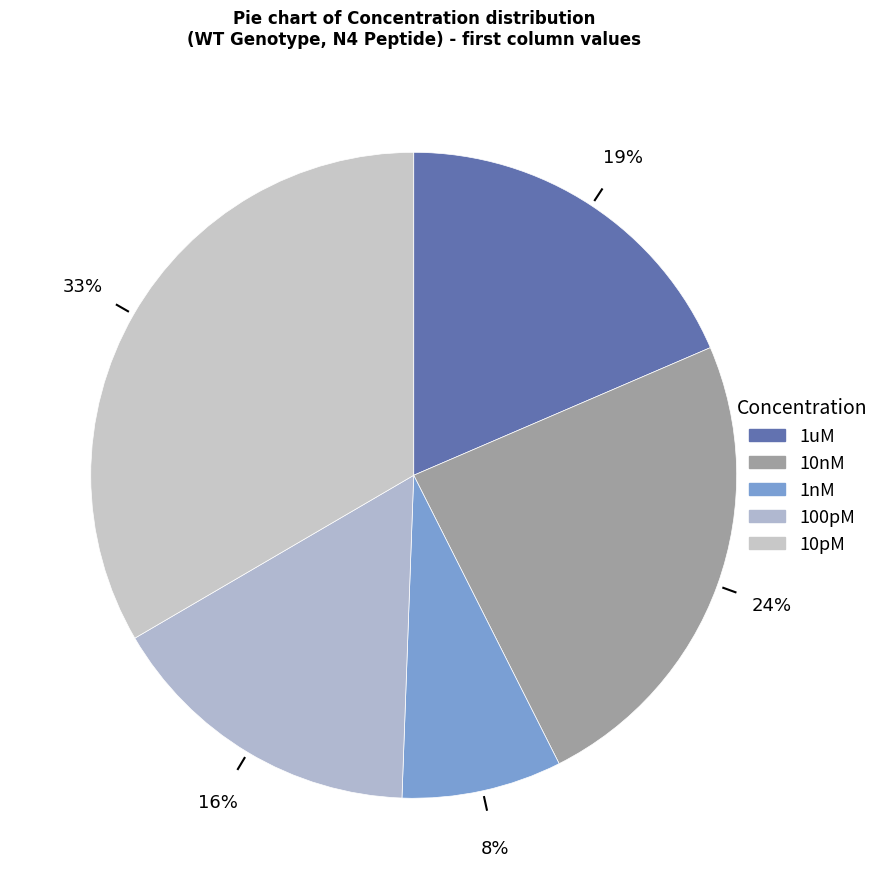

Count the number of slices in the pie.

5